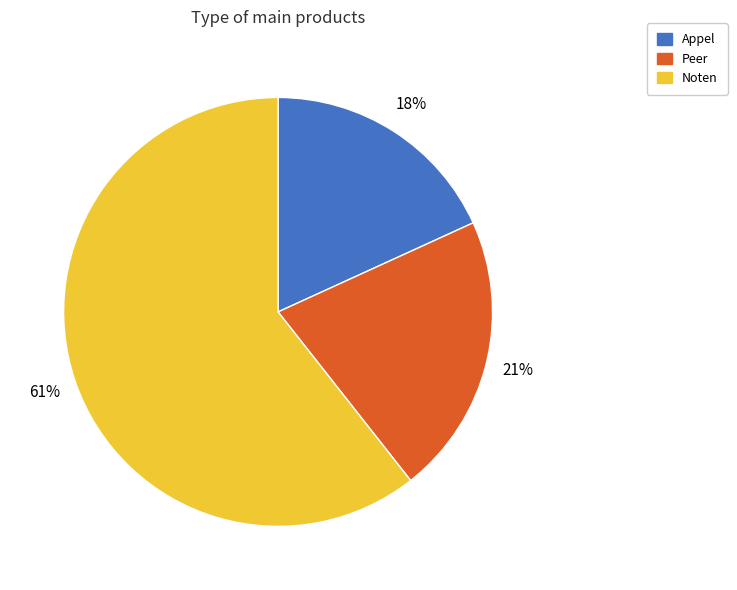

Does Noten account for over 50% of the chart?

Yes